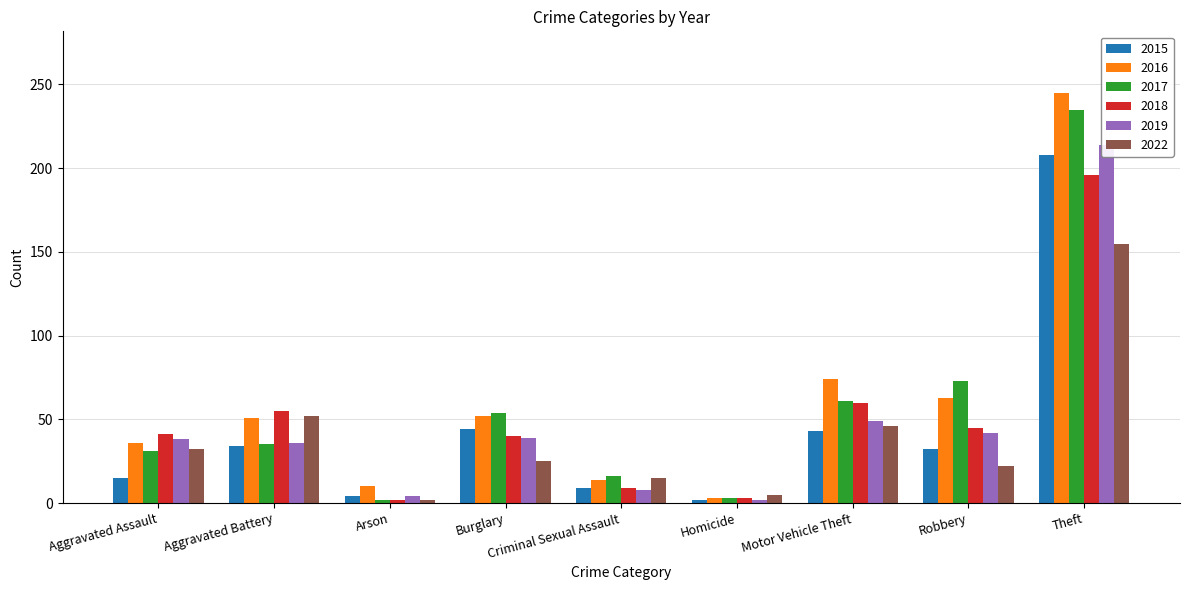

At which category is the sum across all series the highest?

Theft